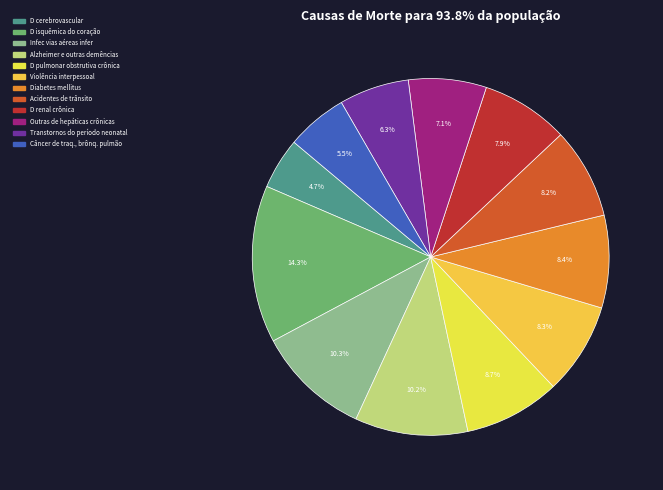

Rank the categories by value from highest to lowest.

Row 2, Row 3, Row 4, Row 5, Row 7, Row 6, Row 8, Row 9, Row 10, Row 11, Row 12, Row 1